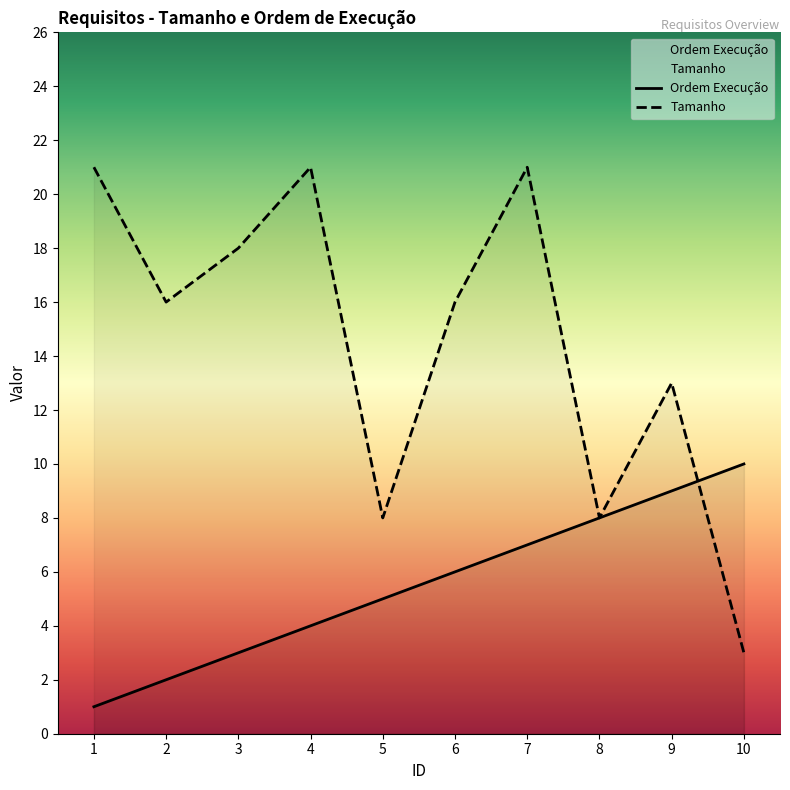

The Ordem Execução series shows 2 at 8. True or false?

False